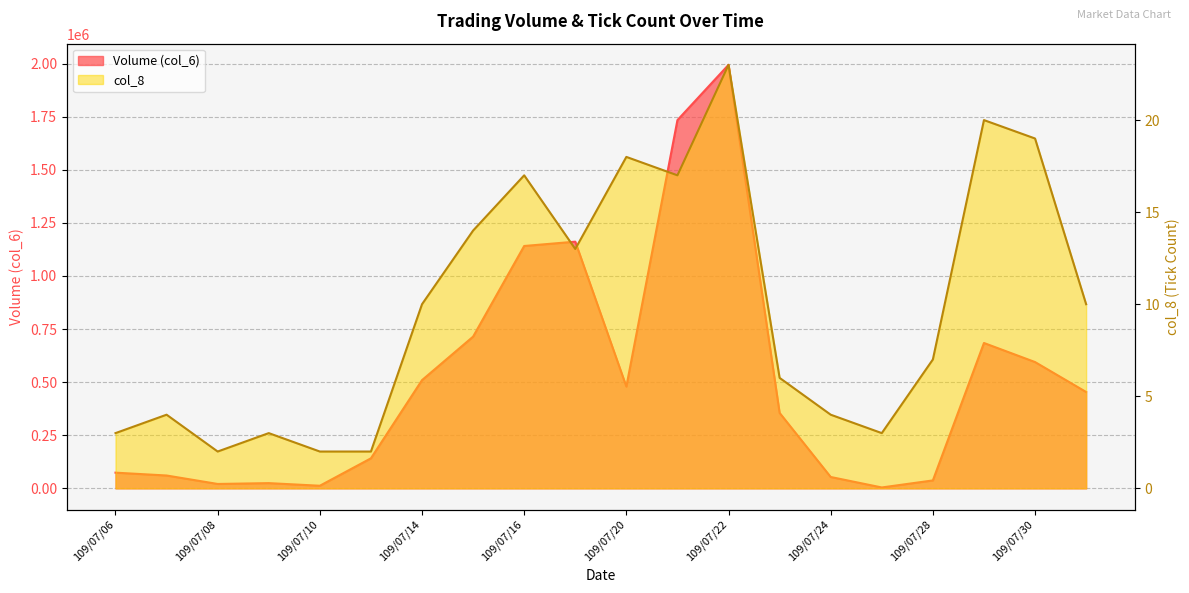

List the series in order of their overall mean, lowest first.

col_8, Volume (col_6)